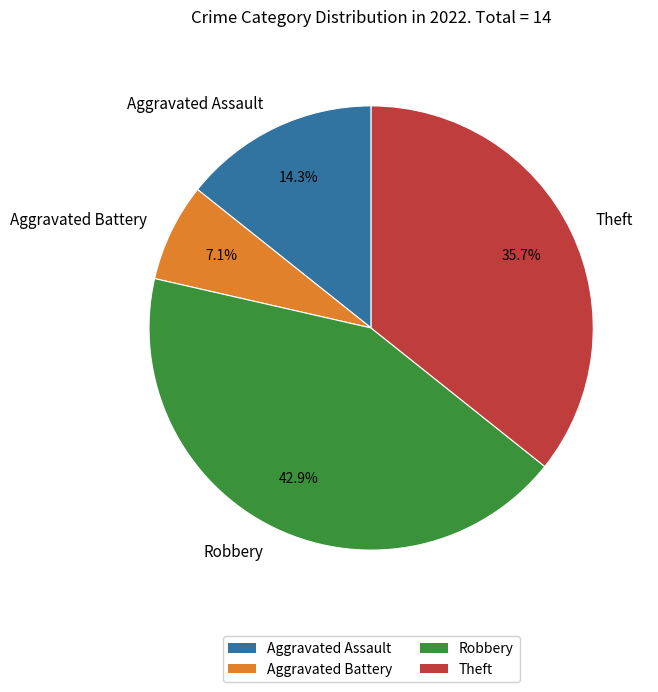

Count the number of slices in the pie.

4